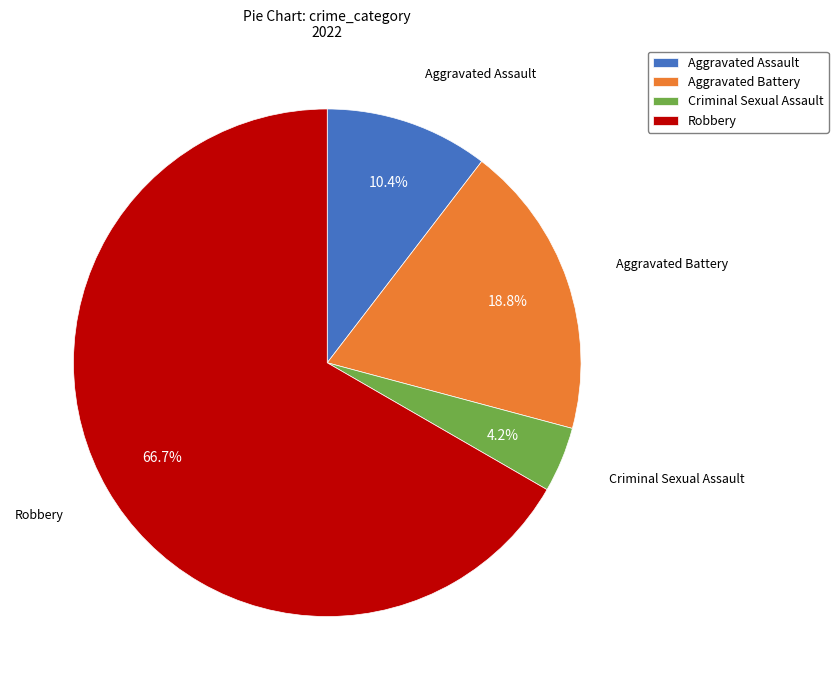

What is the smallest slice in the pie chart?

Criminal Sexual Assault